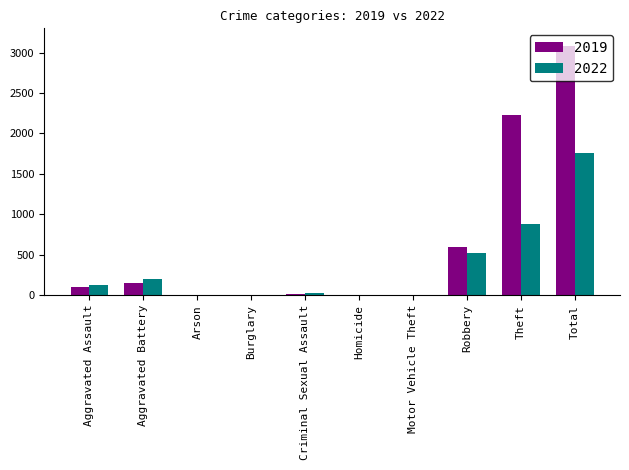

The 2022 series shows 2298 at Total. True or false?

False